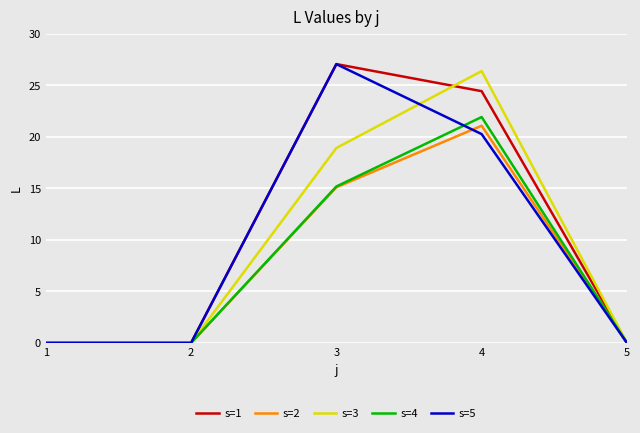

What is the greatest value displayed?

27.1